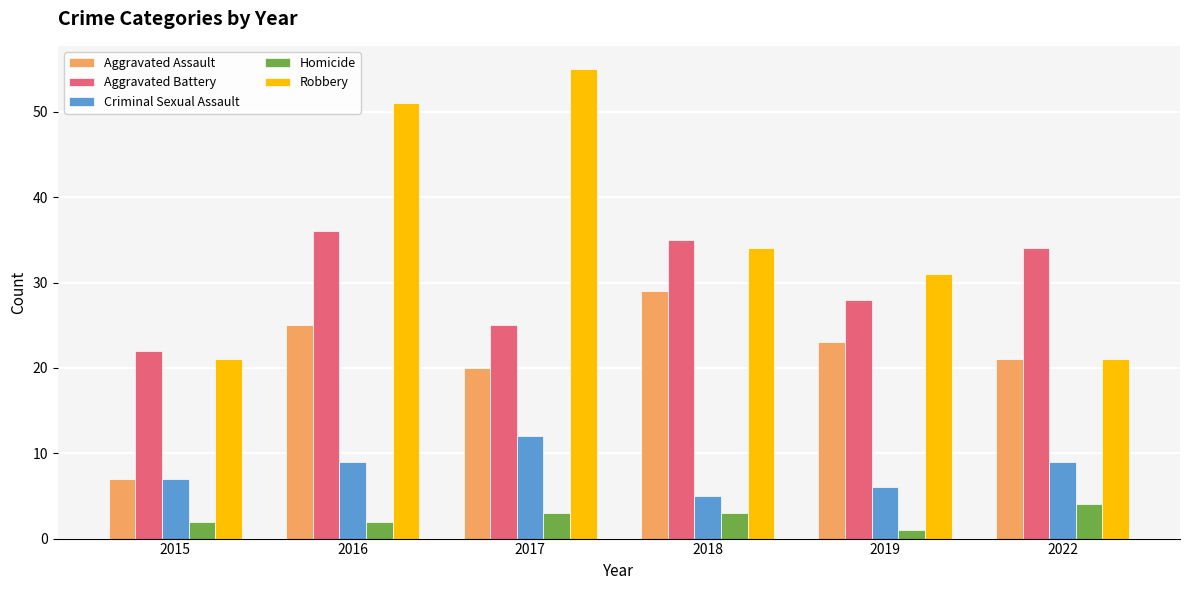

What are all the series names shown in the legend?

Aggravated Assault, Aggravated Battery, Criminal Sexual Assault, Homicide, Robbery